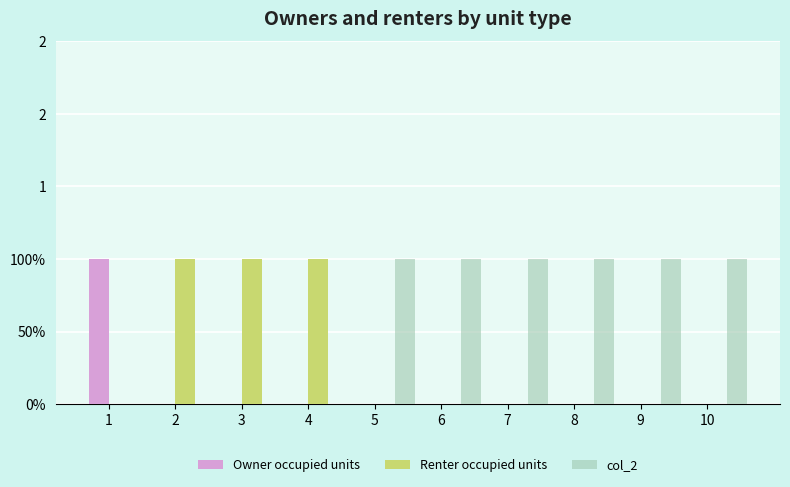

What are all the series names shown in the legend?

Owner occupied units, Renter occupied units, col_2